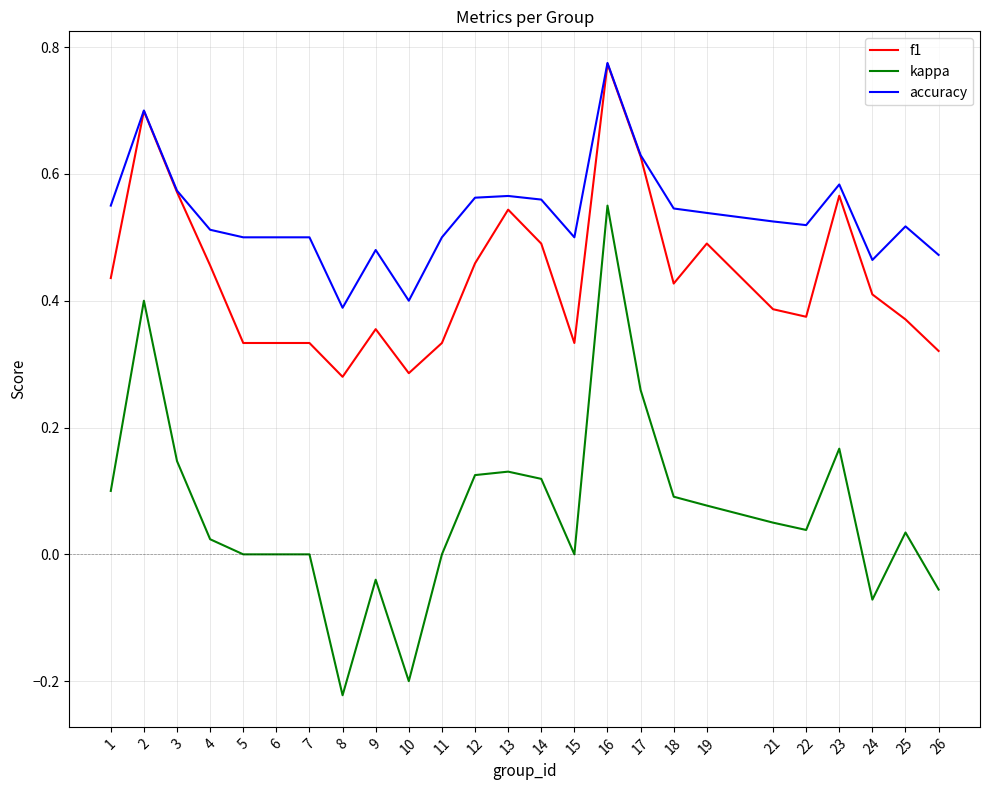

How many accuracy values are between 0 and 1?

25